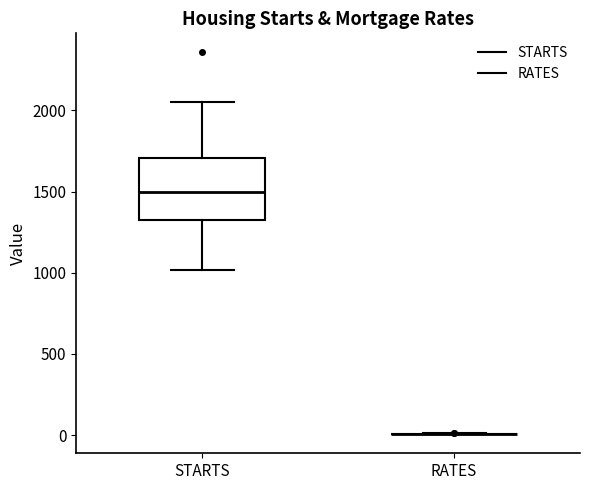

Which box is the tallest, from its lower edge to its upper edge?

STARTS